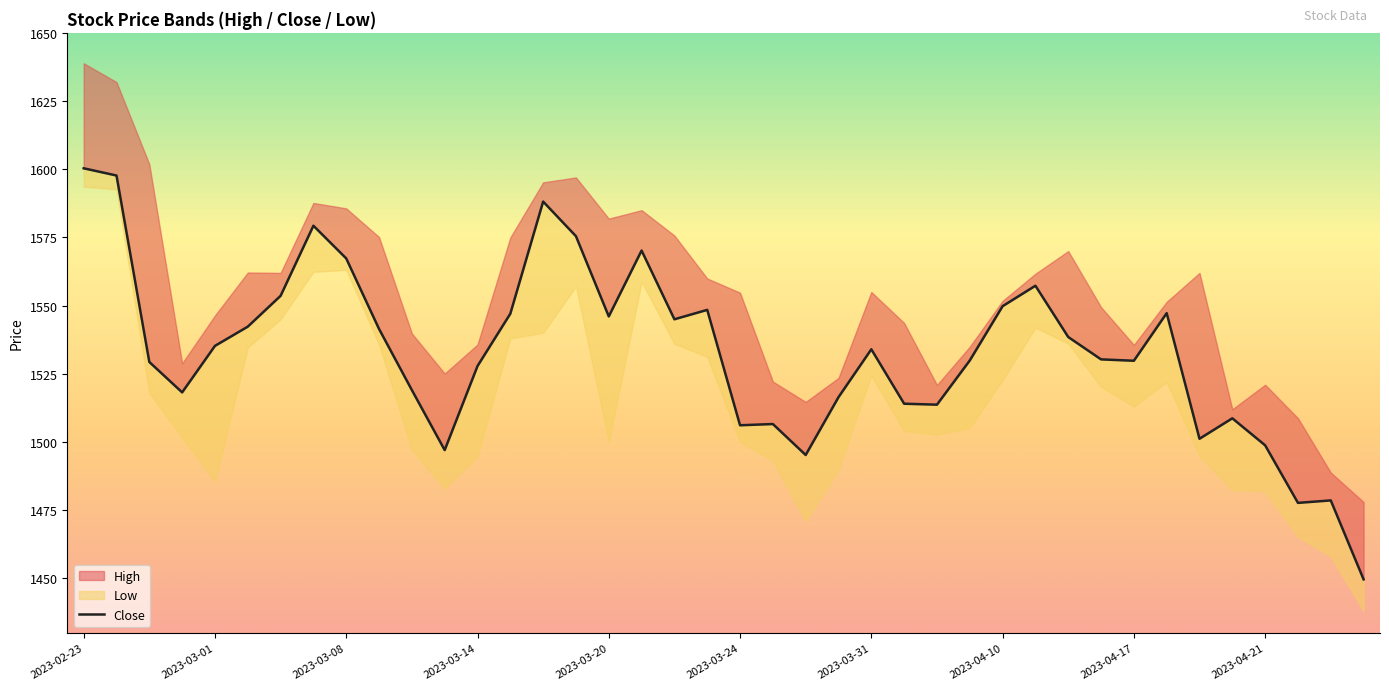

The value at 10 is 883.8. True or false?

False